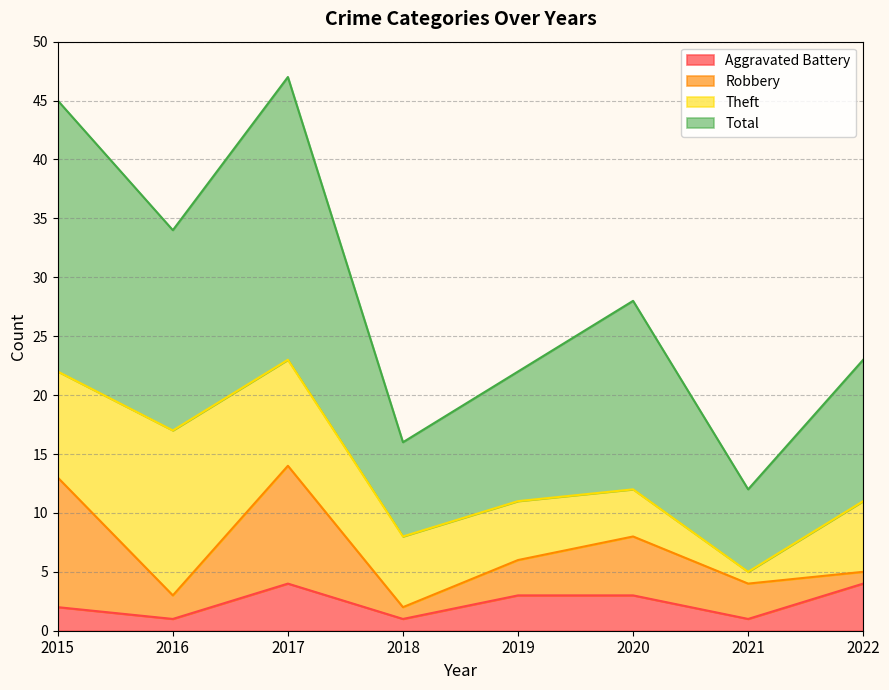

The Total series shows 22 at 2019. True or false?

True